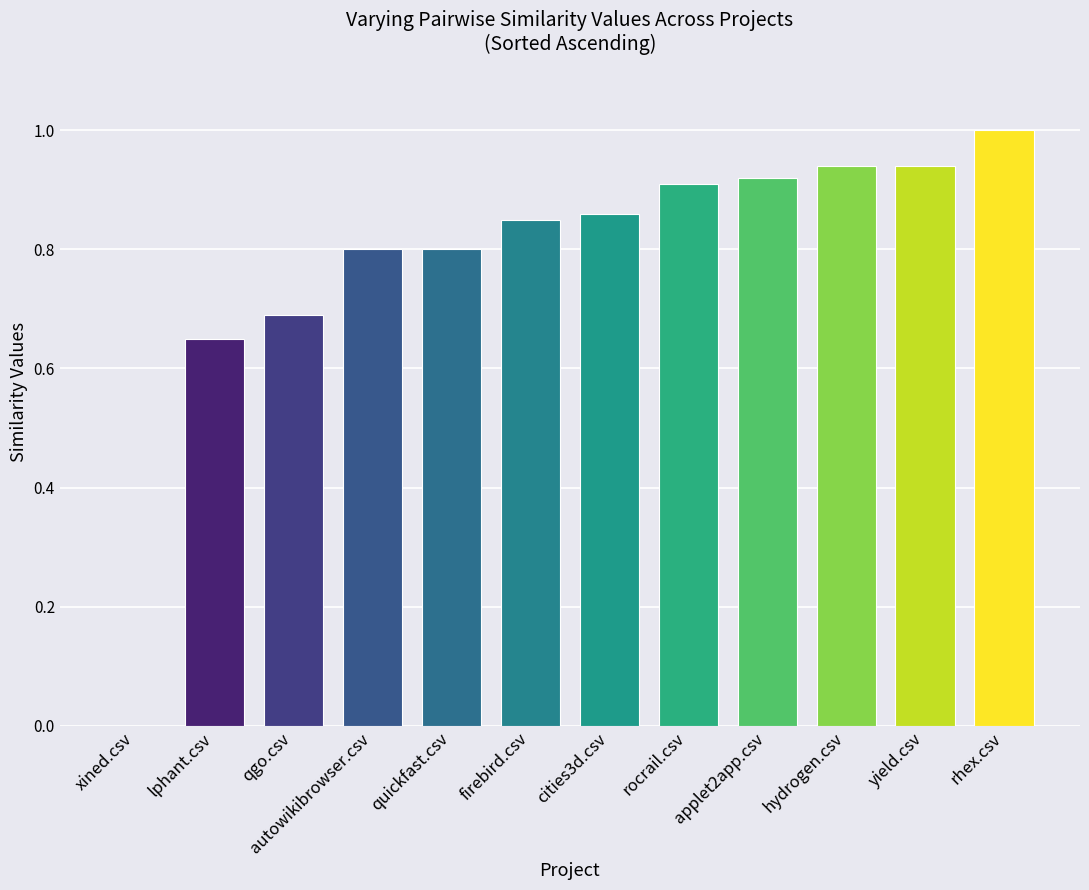

The chart shows a value of 0.4 at qgo.csv. True or false?

False